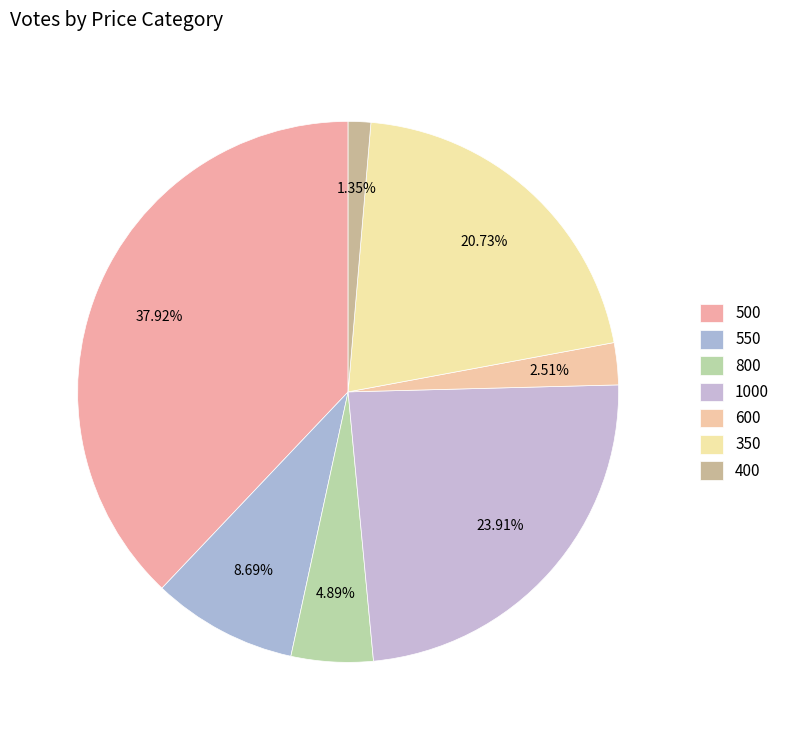

Count the number of slices in the pie.

7